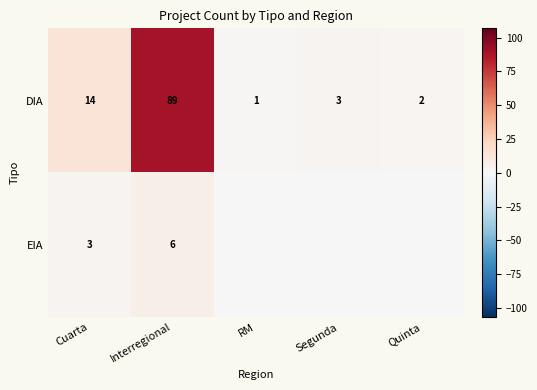

Rank the series at Interregional from highest to lowest value.

DIA, EIA